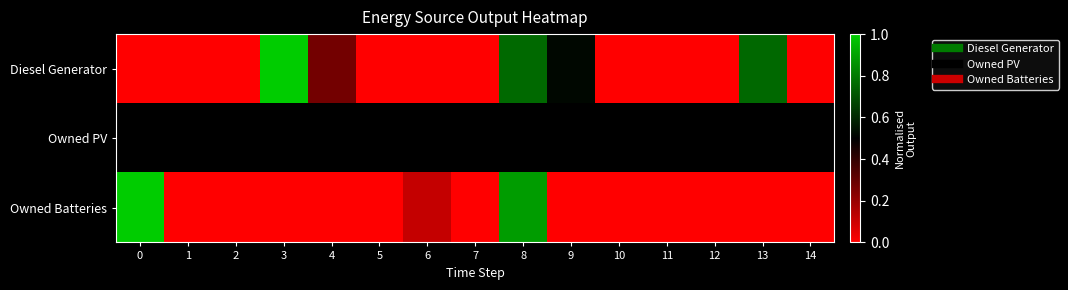

At how many categories does at least one series exceed 0?

15